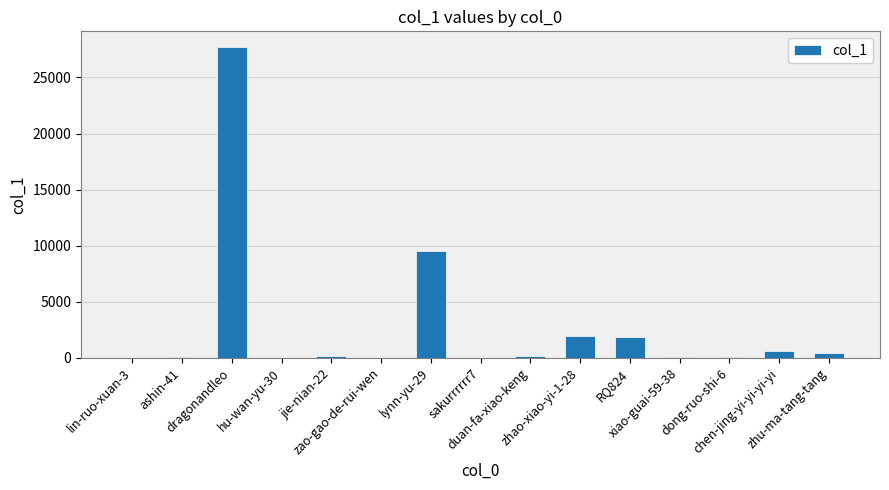

What is the ratio of the value at dong-ruo-shi-6 to the value at chen-jing-yi-yi-yi-yi?

0.1